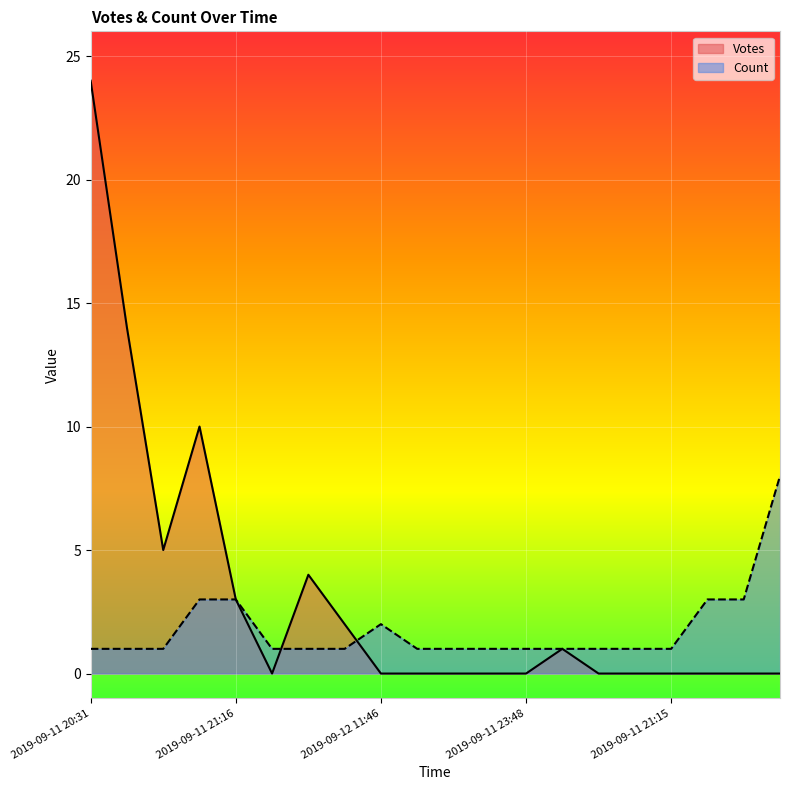

What value does the Count series have at 2019-09-11 21:15?

1